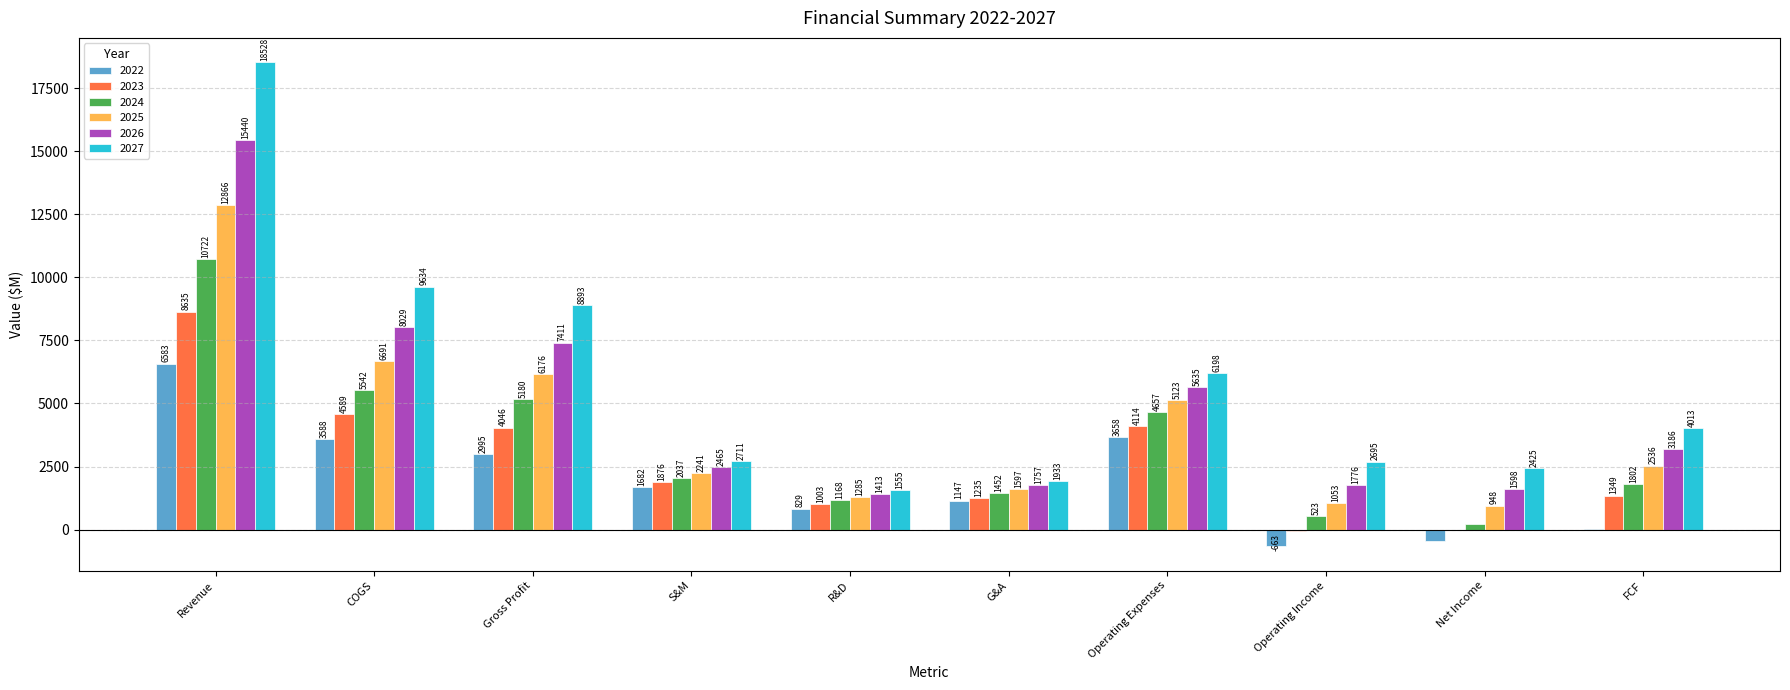

Which series has the largest total across all categories?

2027